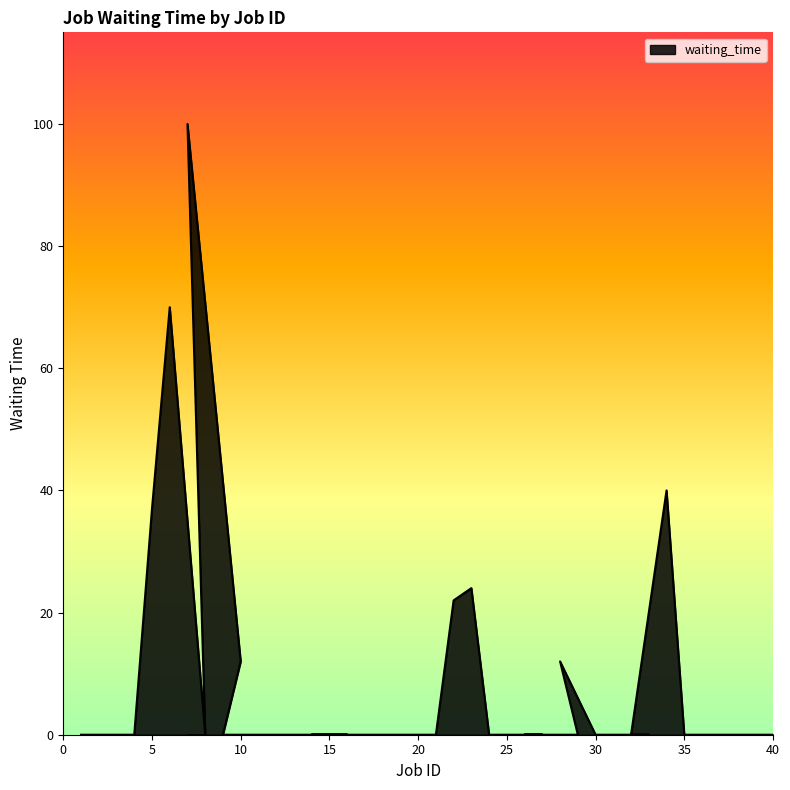

At which category does the chart reach its minimum across all series?

1